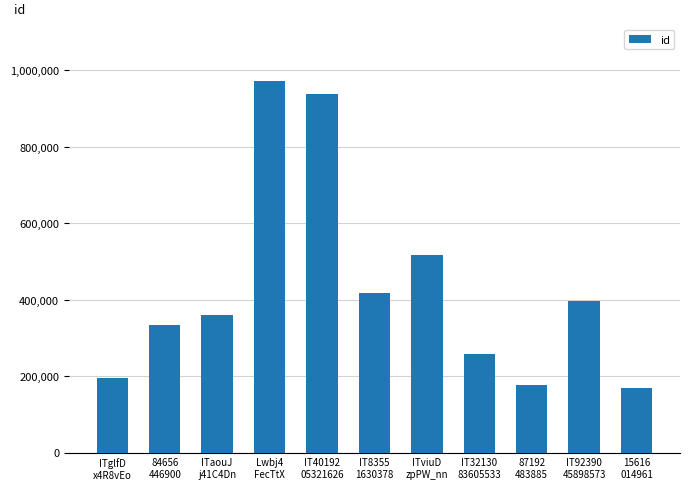

What is the value of the 4th bar from the left?

973356